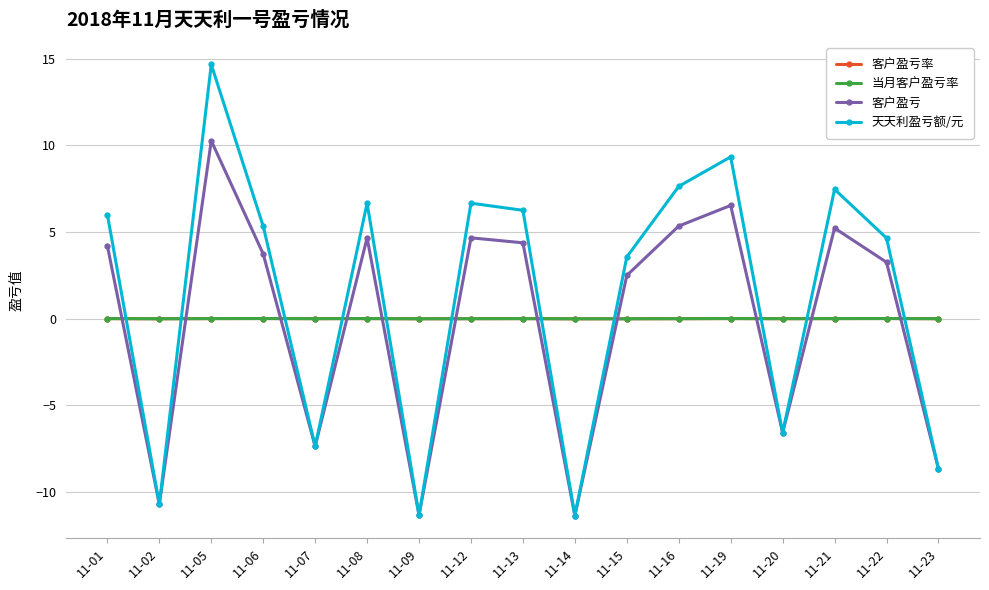

Which category has the highest value across all series?

11-05